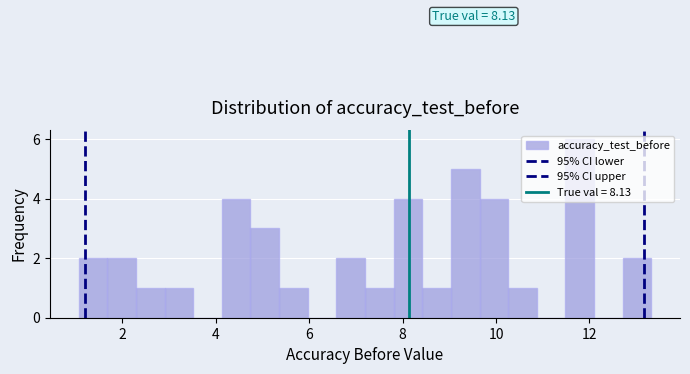

Read against the x-axis, roughly where is the centre of the tallest bar?

11.8